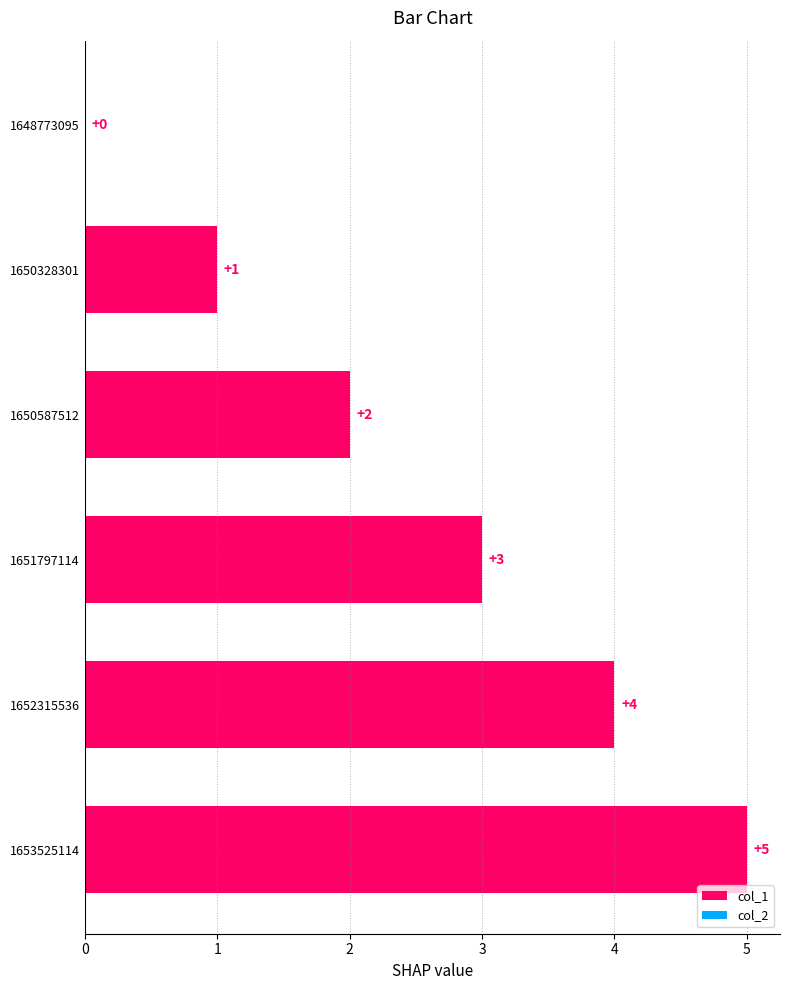

What is the greatest value displayed?

5